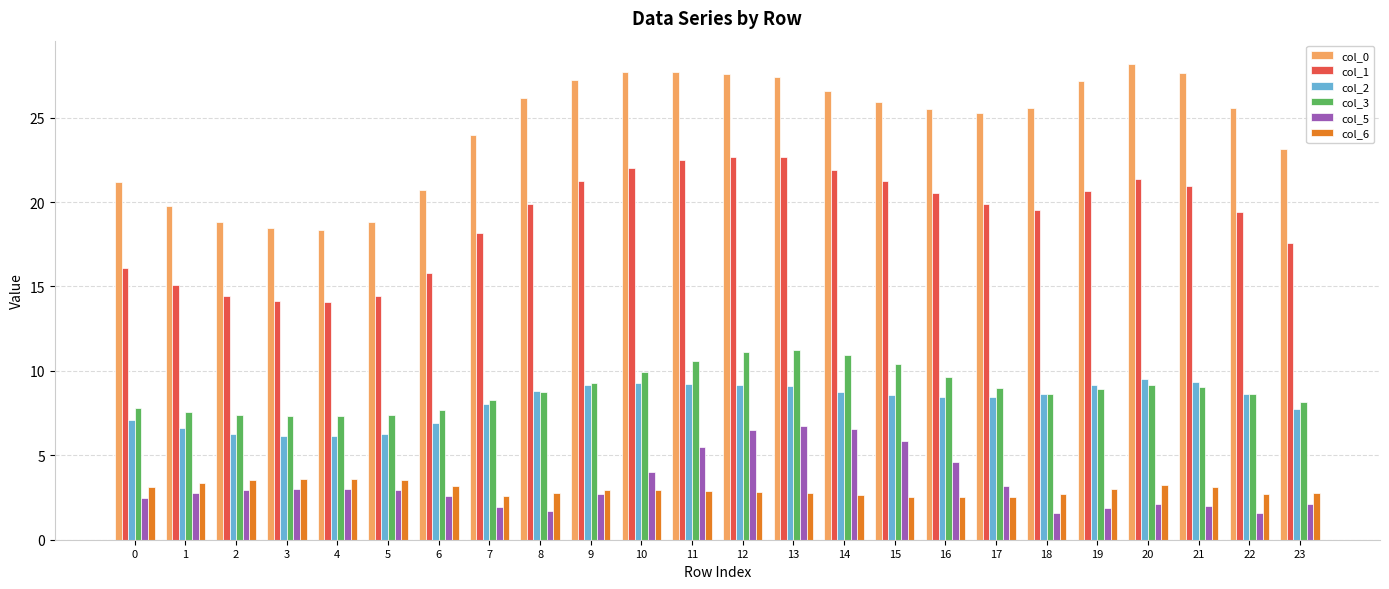

Rank the series by their maximum value, from highest to lowest.

col_0, col_1, col_3, col_2, col_5, col_6